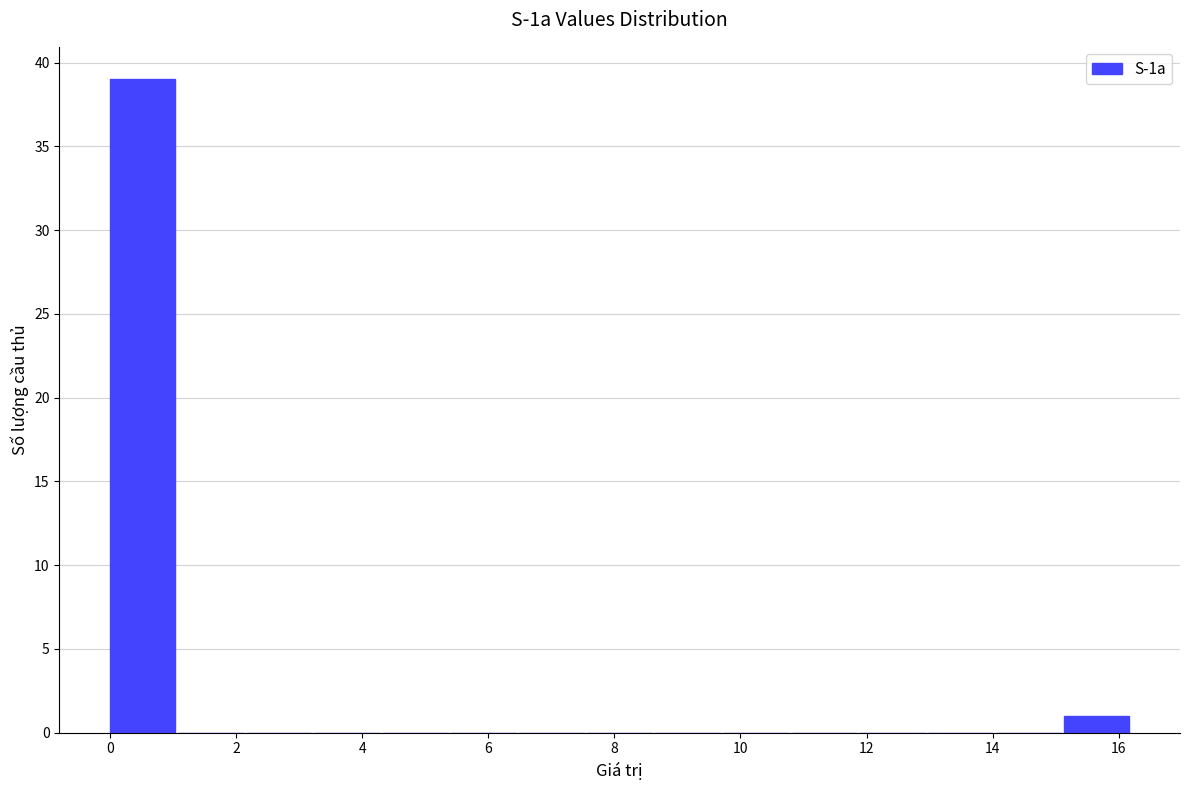

Reading left to right, transcribe this chart: for each bar, give the range it covers on the x-axis and its height. Neither the bar edges nor the heights are printed on the chart, so give them approximately, as read against the axes.

0.0 to 1.0: 39
1.0 to 2.2: 0
2.2 to 3.2: 0
3.2 to 4.4: 0
4.4 to 5.4: 0
5.4 to 6.4: 0
6.4 to 7.6: 0
7.6 to 8.6: 0
8.6 to 9.8: 0
9.8 to 10.8: 0
10.8 to 11.8: 0
11.8 to 13.0: 0
13.0 to 14.0: 0
14.0 to 15.2: 0
15.2 to 16.2: 1